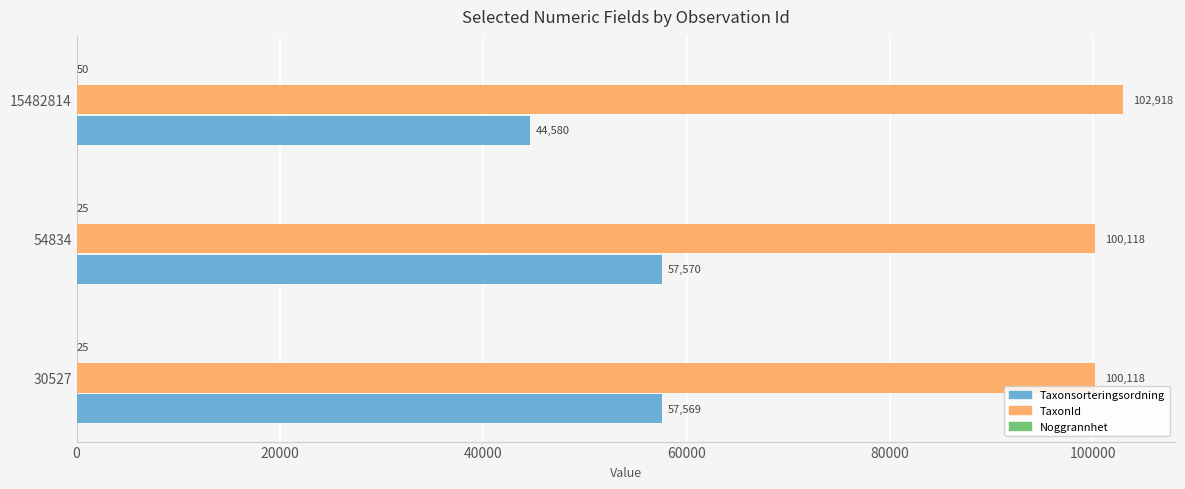

True or false: Taxonsorteringsordning has a value of 44580 at 15482814.

True